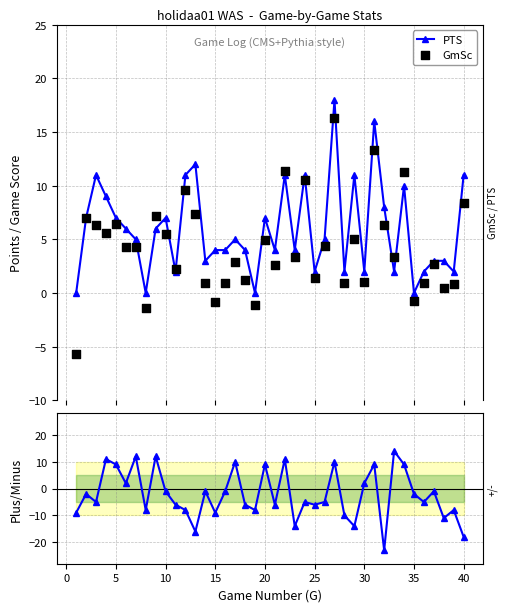

Which series contains the lowest Y value?

+/-